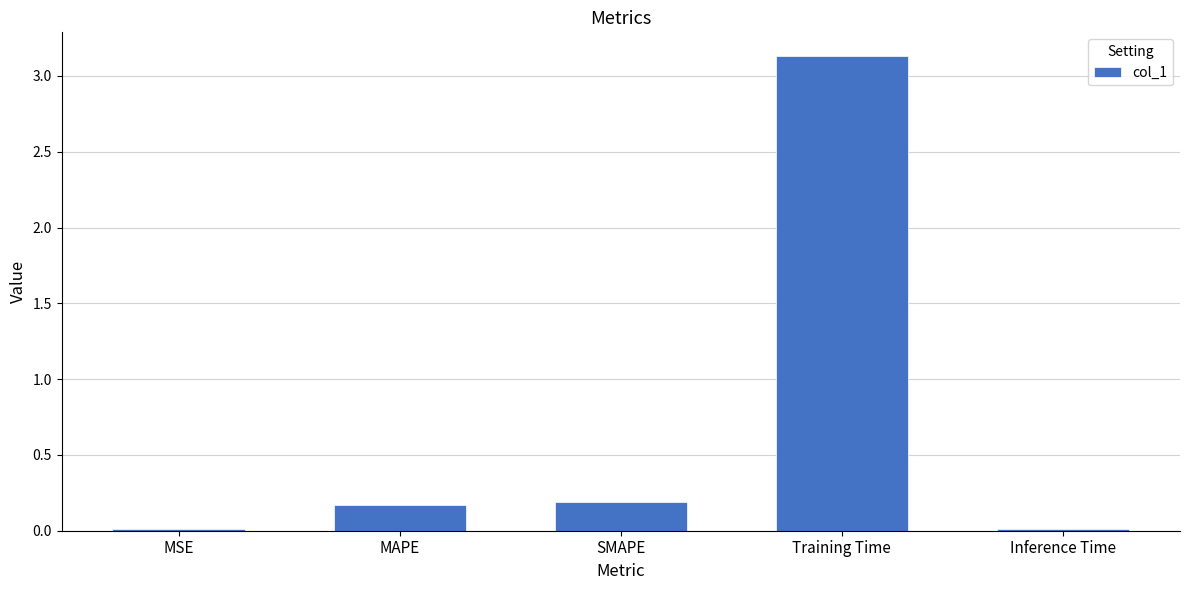

What is the change in value from SMAPE to Inference Time?

-0.2